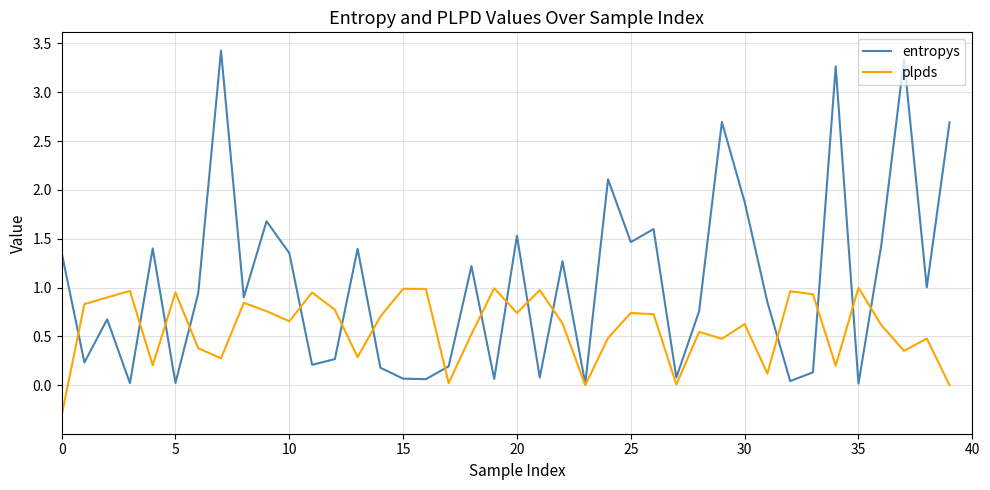

Which series has the largest range (max minus min)?

entropys